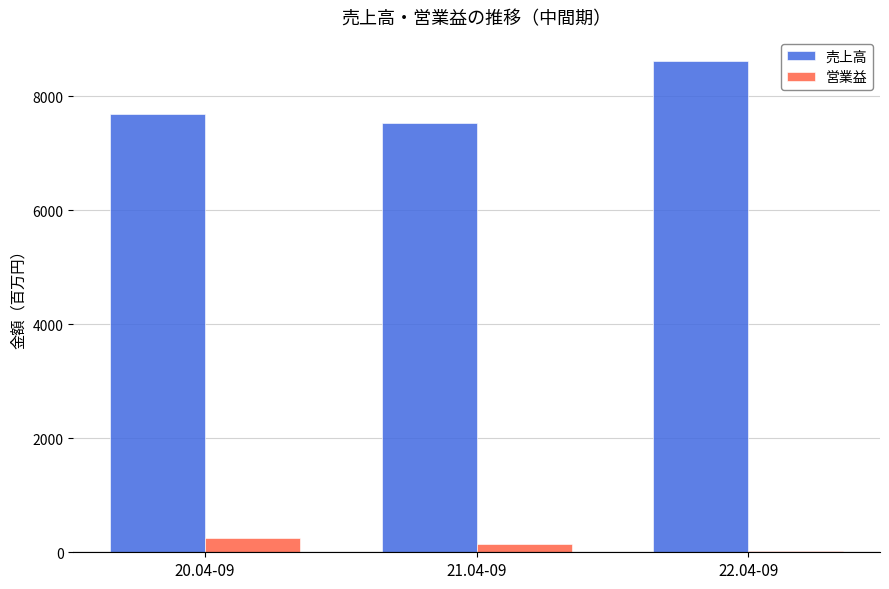

Reading left to right, extract all data points from this chart.

売上高: 20.04-09=7695	21.04-09=7536	22.04-09=8614
営業益: 20.04-09=257	21.04-09=147	22.04-09=23